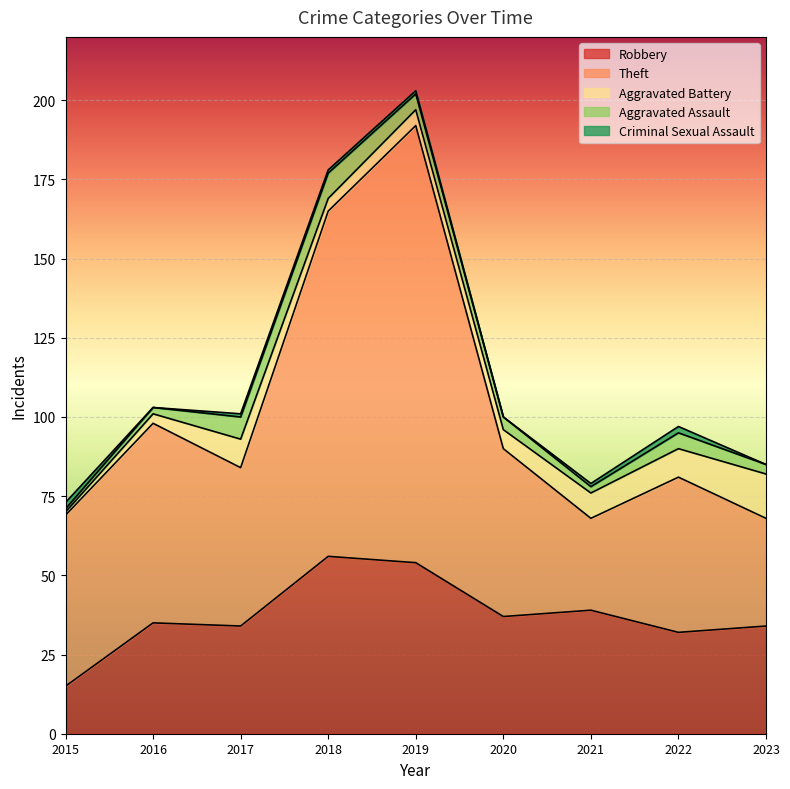

How many times do Theft and Robbery cross each other?

2